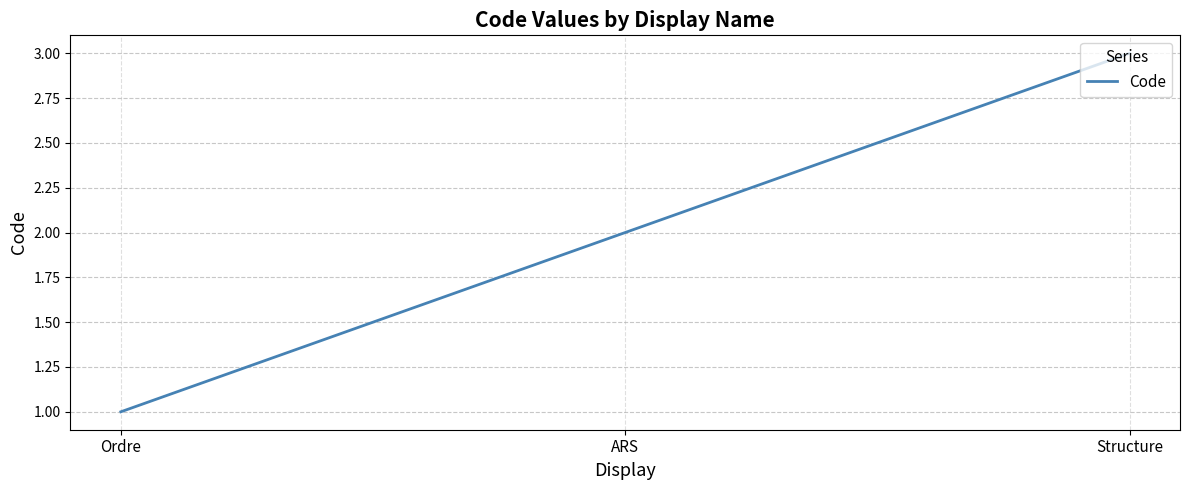

What is the difference between the values at Ordre and ARS?

1